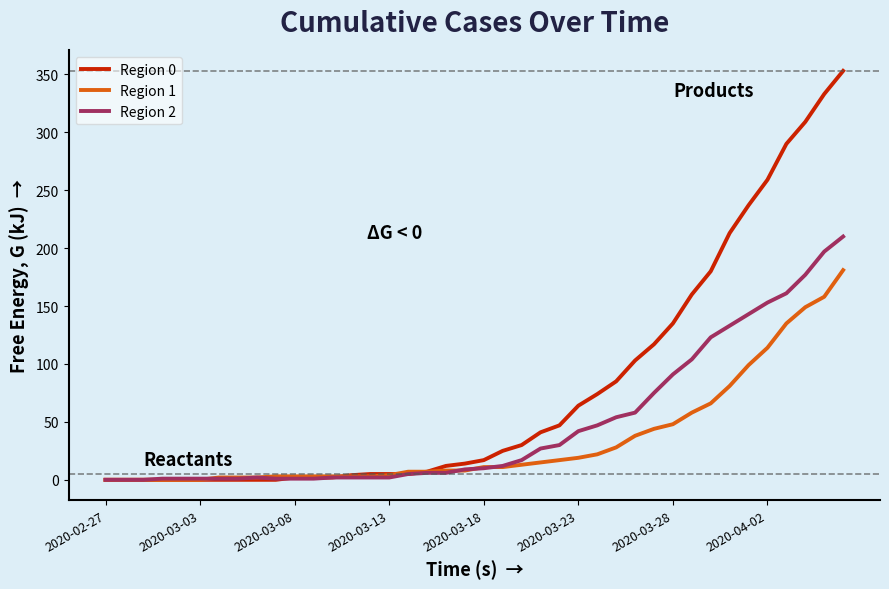

What is the greatest value displayed?

353